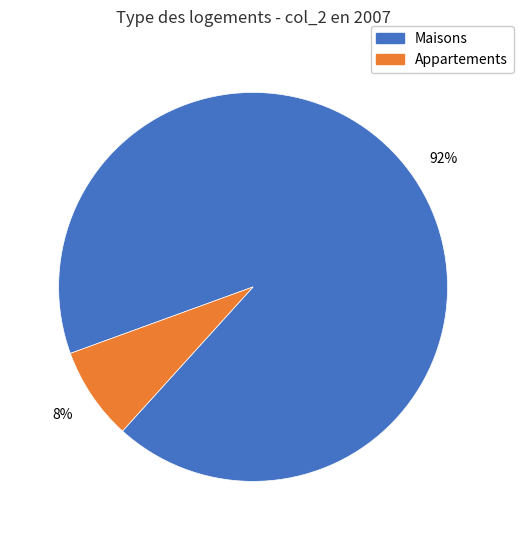

To the nearest percent, what is the average slice percentage?

50%